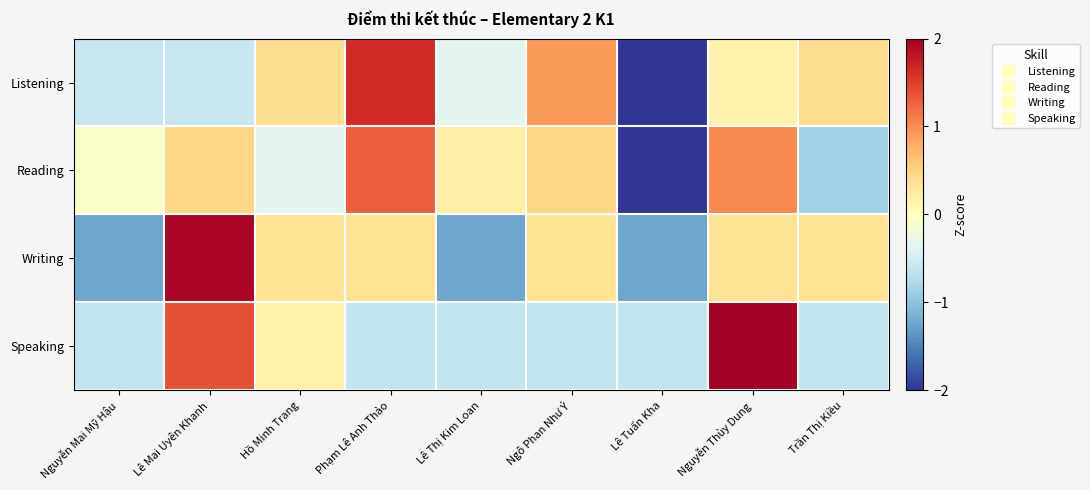

Which has a higher value, Nguyễn Mai Mỹ Hậu or Lê Tuấn Kha?

Nguyễn Mai Mỹ Hậu